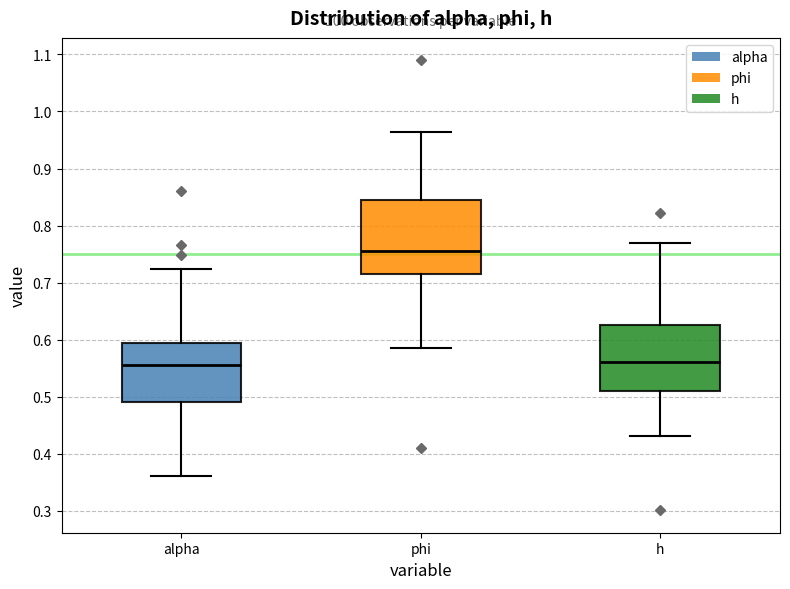

Comparing the boxes themselves (not the whiskers), which one is the tallest?

phi